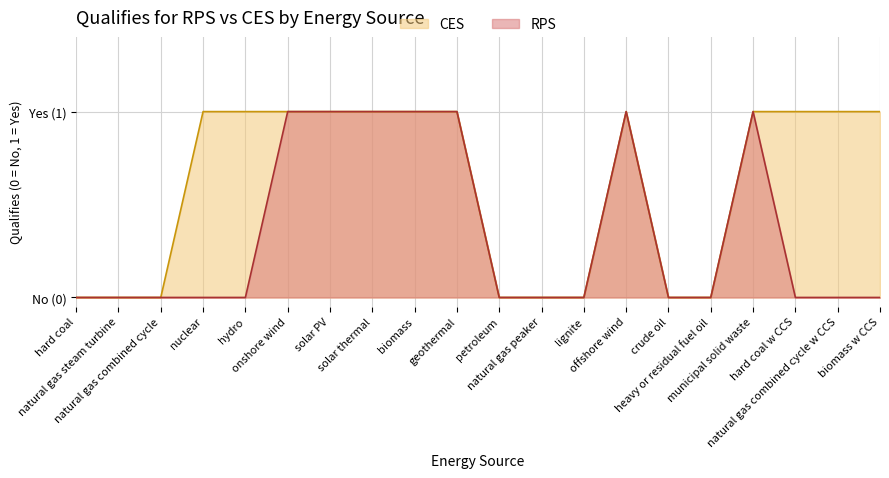

Read the CES value at solar PV.

1